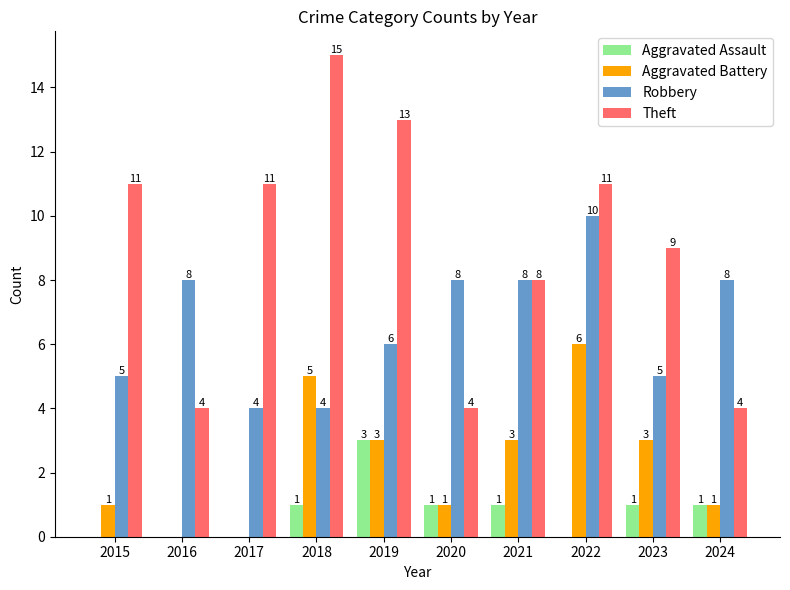

The value of Robbery at 2024 is 8. True or false?

True